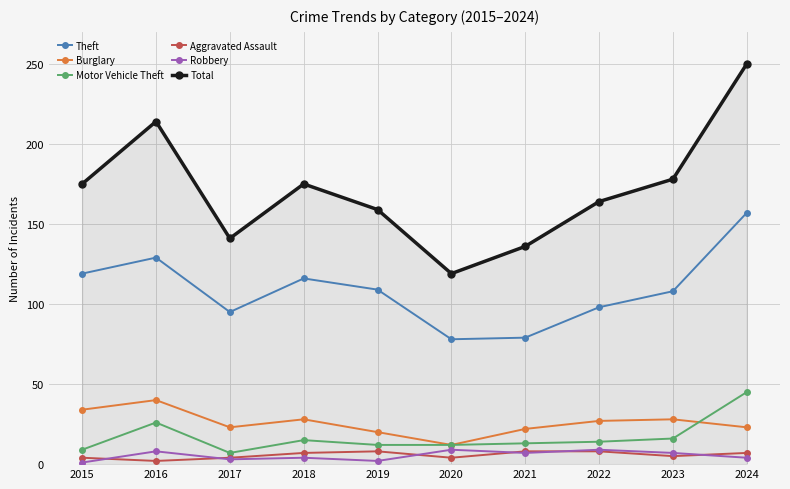

In Robbery, how many points are lower than both neighbors (excluding endpoints)?

3